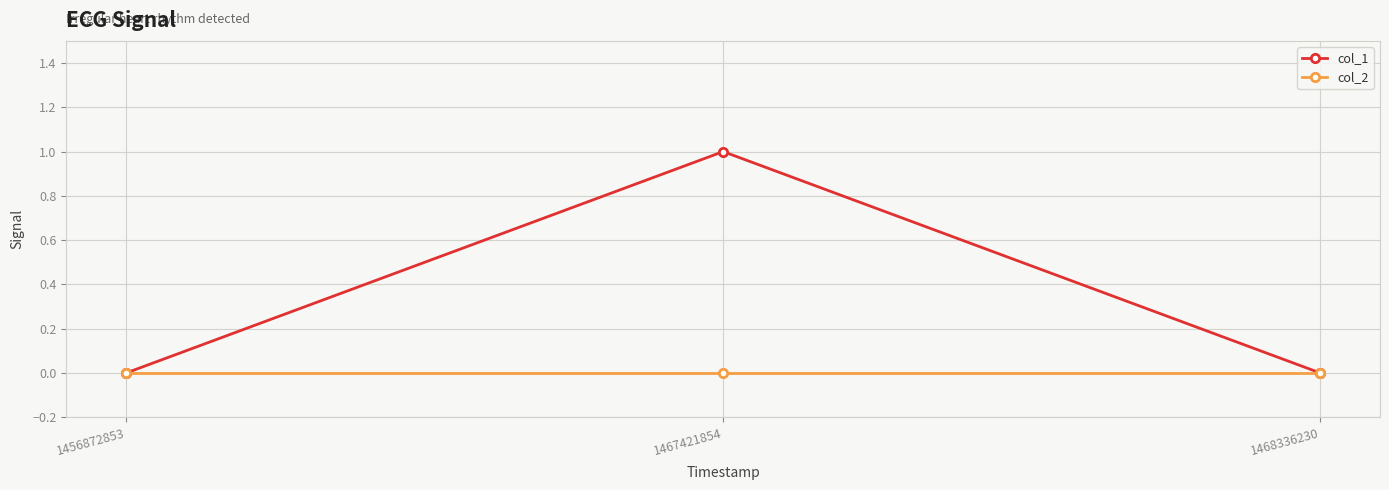

What is the difference between the highest and lowest values at 1467421854?

1